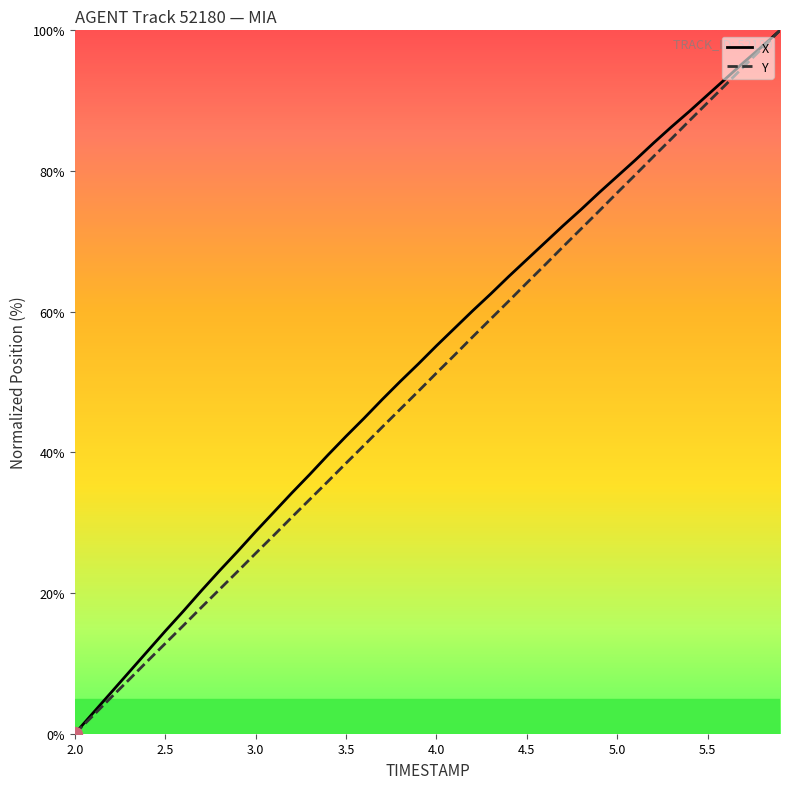

What is the highest value of the Y series?

100.0